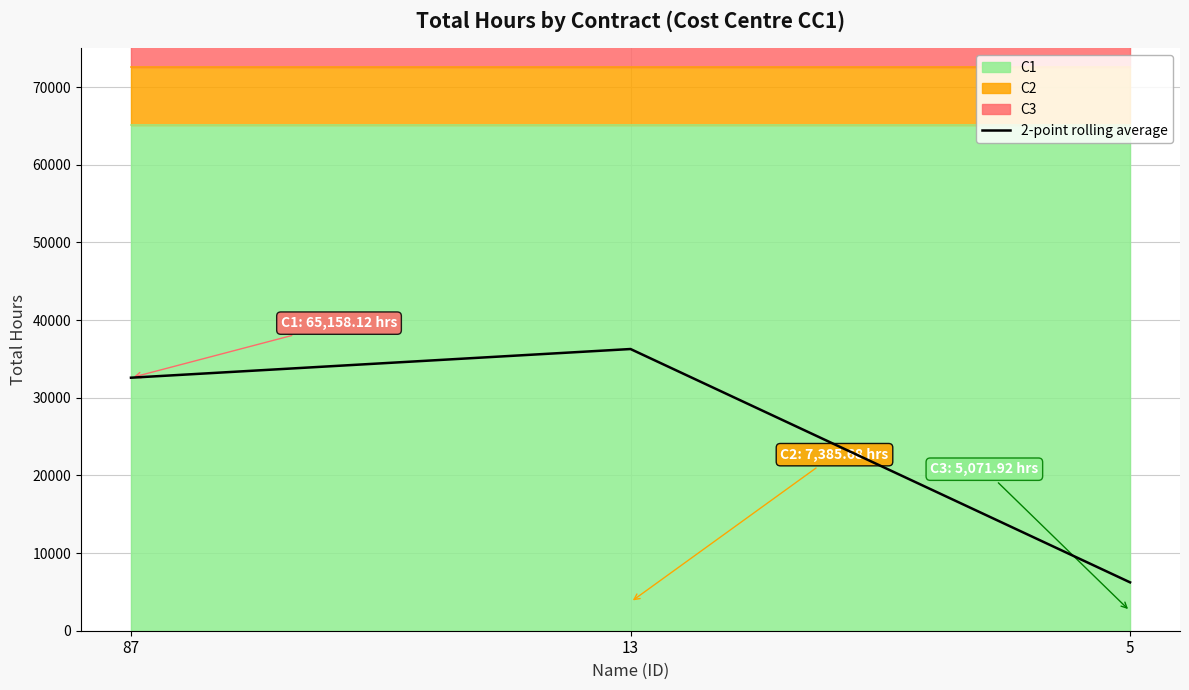

The chart shows a value of 8156.9 at 87. True or false?

False